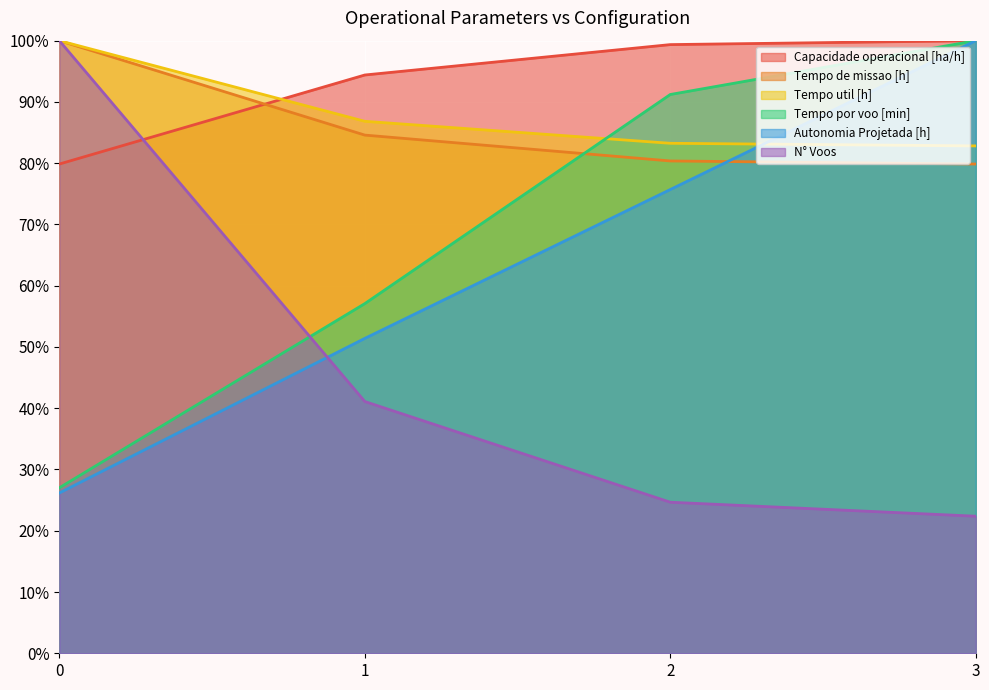

What is the value of the Tempo por voo [min] point at the 2nd from the left?

57.1